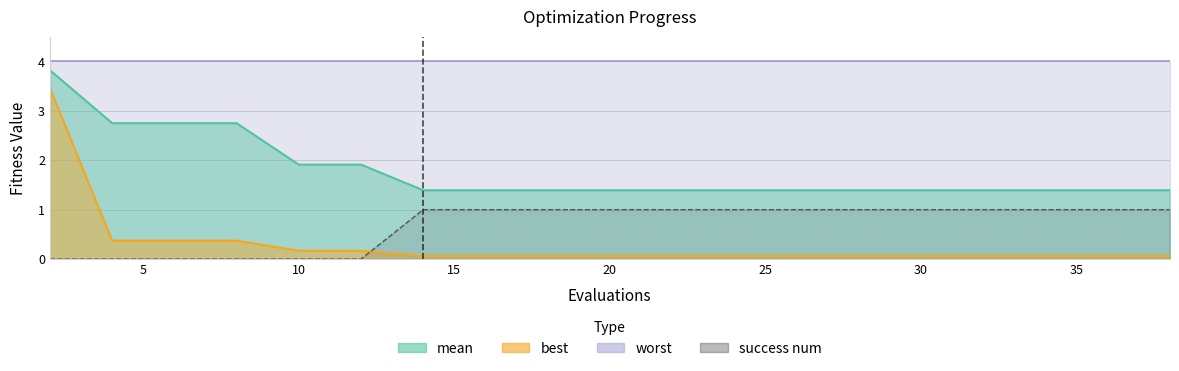

What is the total value across all series at 35?

2.5